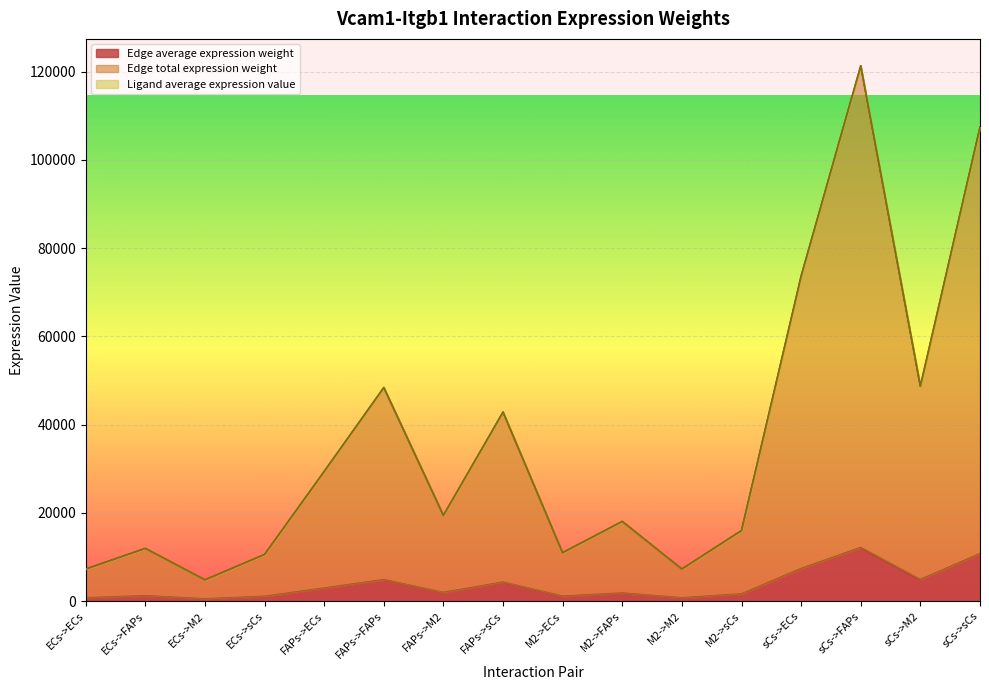

At which category does the chart reach its minimum across all series?

ECs->M2